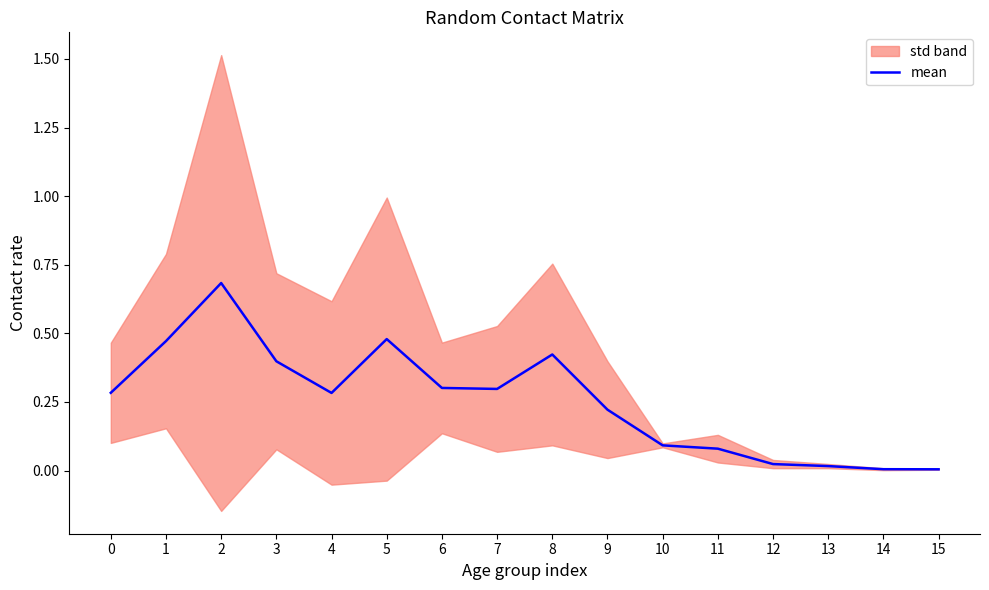

What is the change in value from 7 to 8?

+0.1